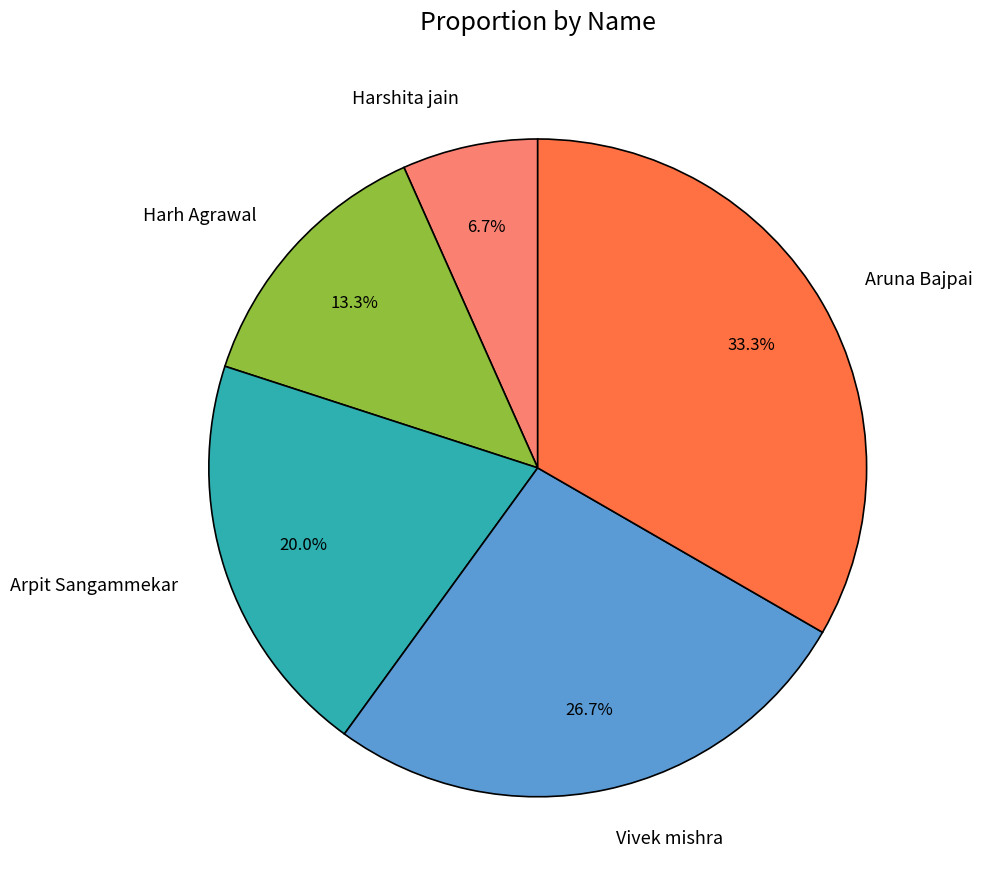

Between Aruna Bajpai and Harh Agrawal, which is larger?

Aruna Bajpai